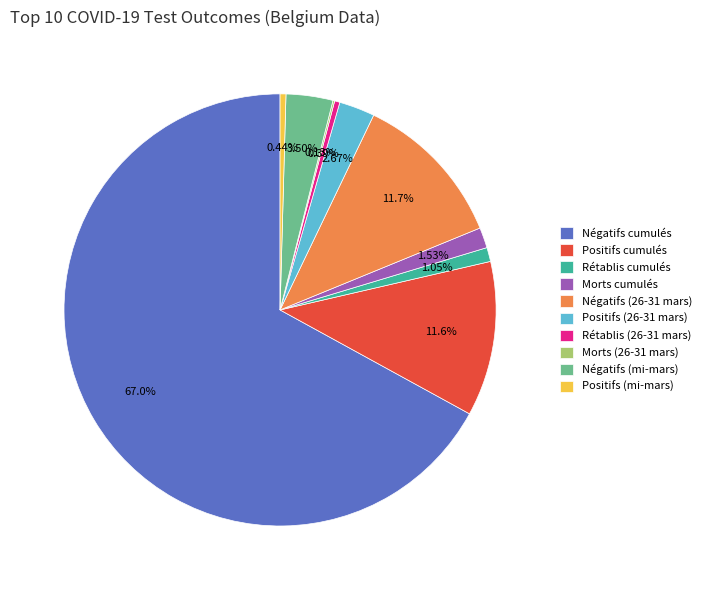

Is the sum of Positifs (mi-mars) and Positifs (26-31 mars) greater than half?

No